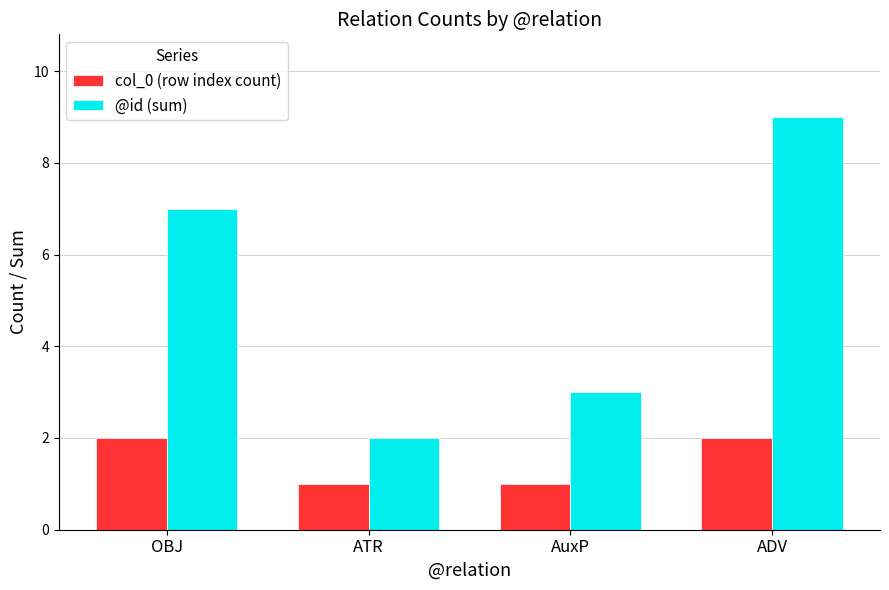

Is it true that col_0 (row index count) equals 2 at ATR?

False